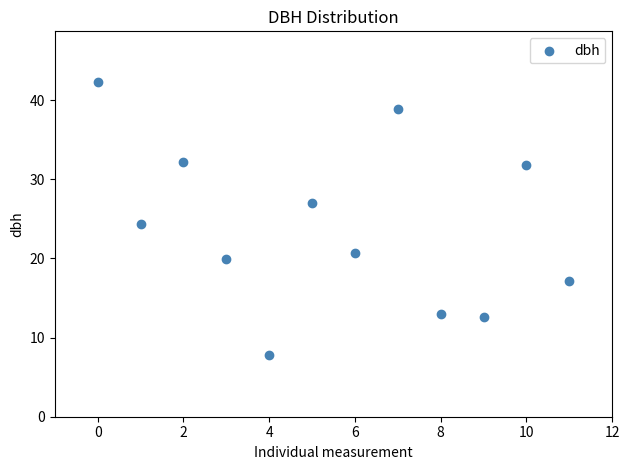

What Y value in the scatter plot is closest to 25?

24.4